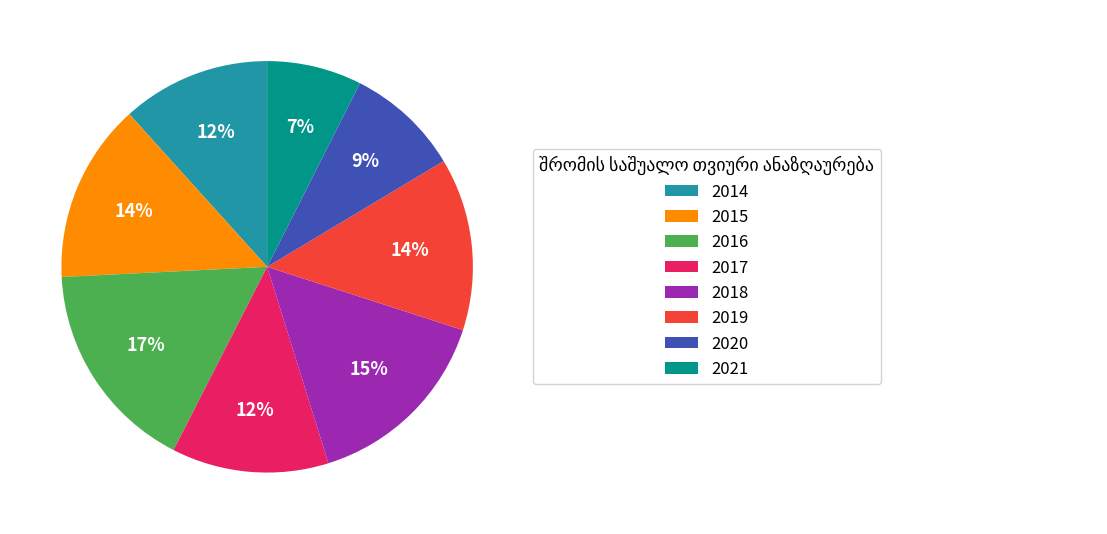

Which category has the biggest portion of the pie?

2016